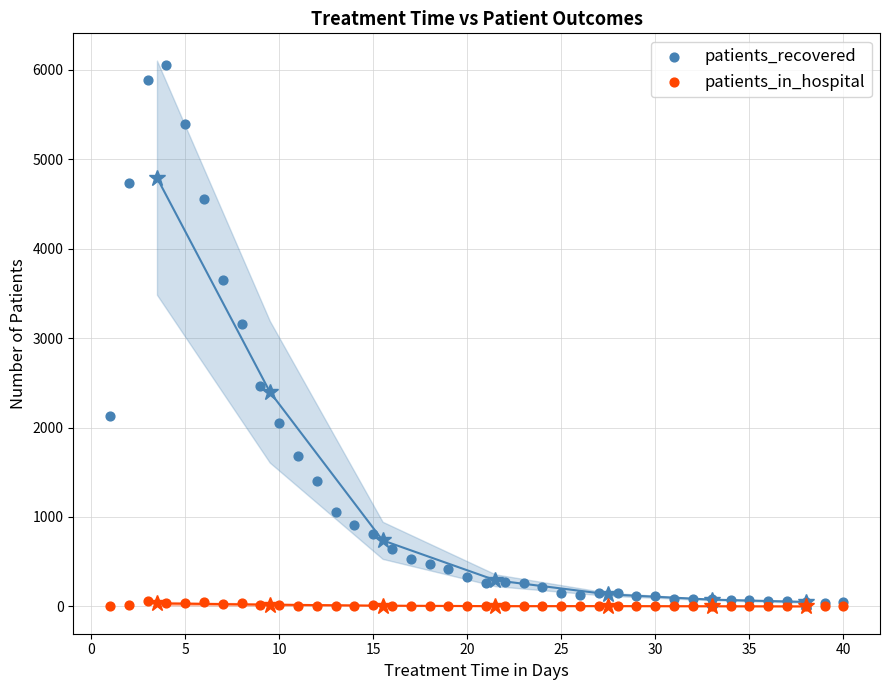

In the patients_recovered series, what Y value is closest to 3045?

3156